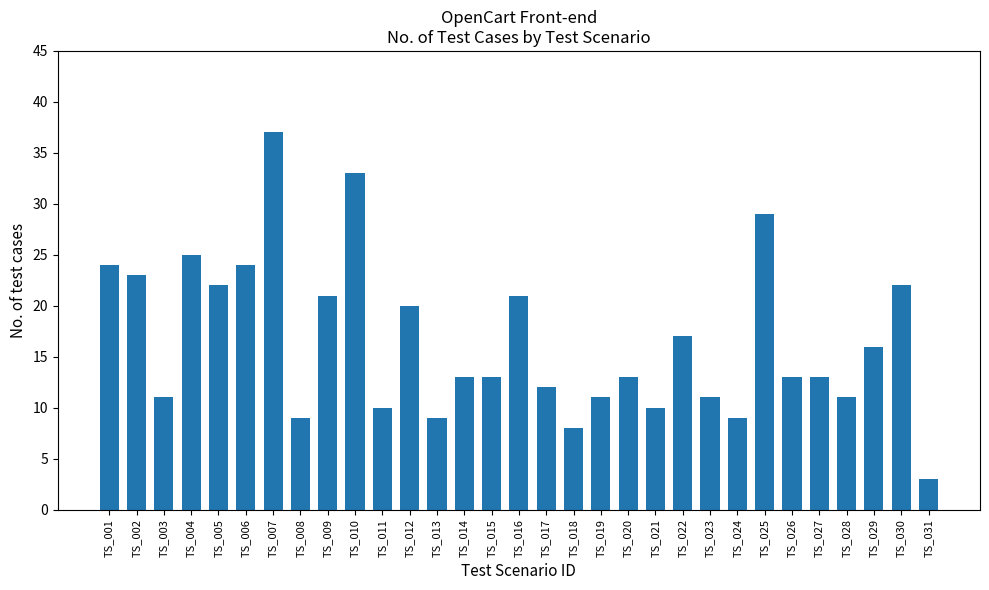

What is the difference between the values at TS_025 and TS_028?

18